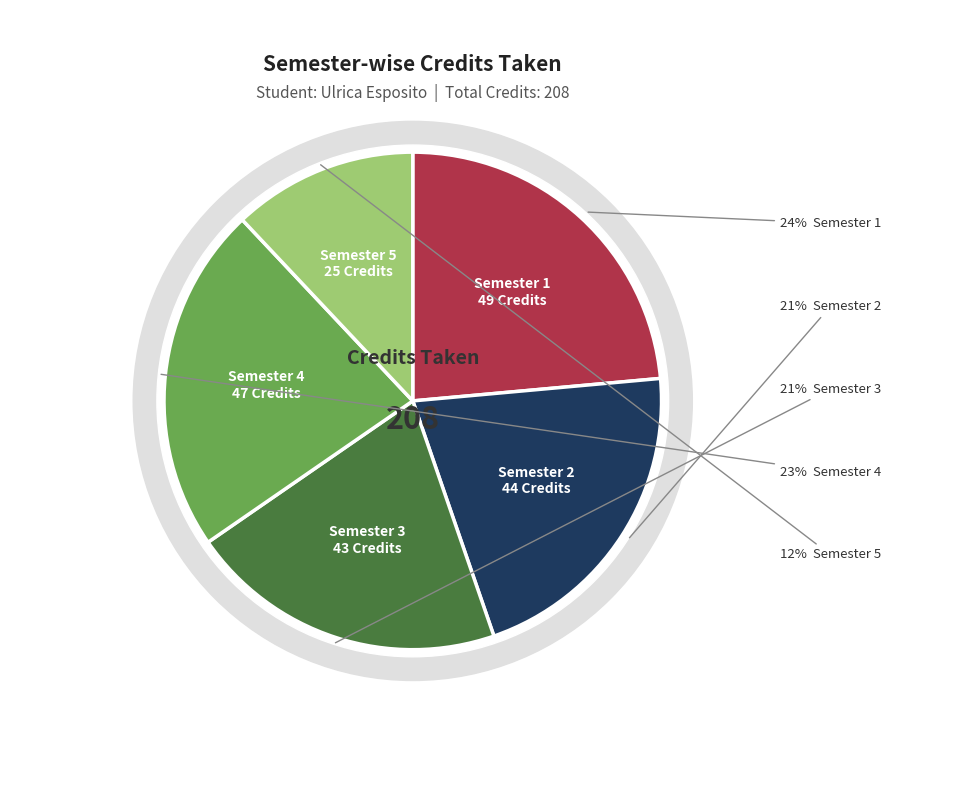

What is the change in value from Semester 1 to Semester 2?

-5